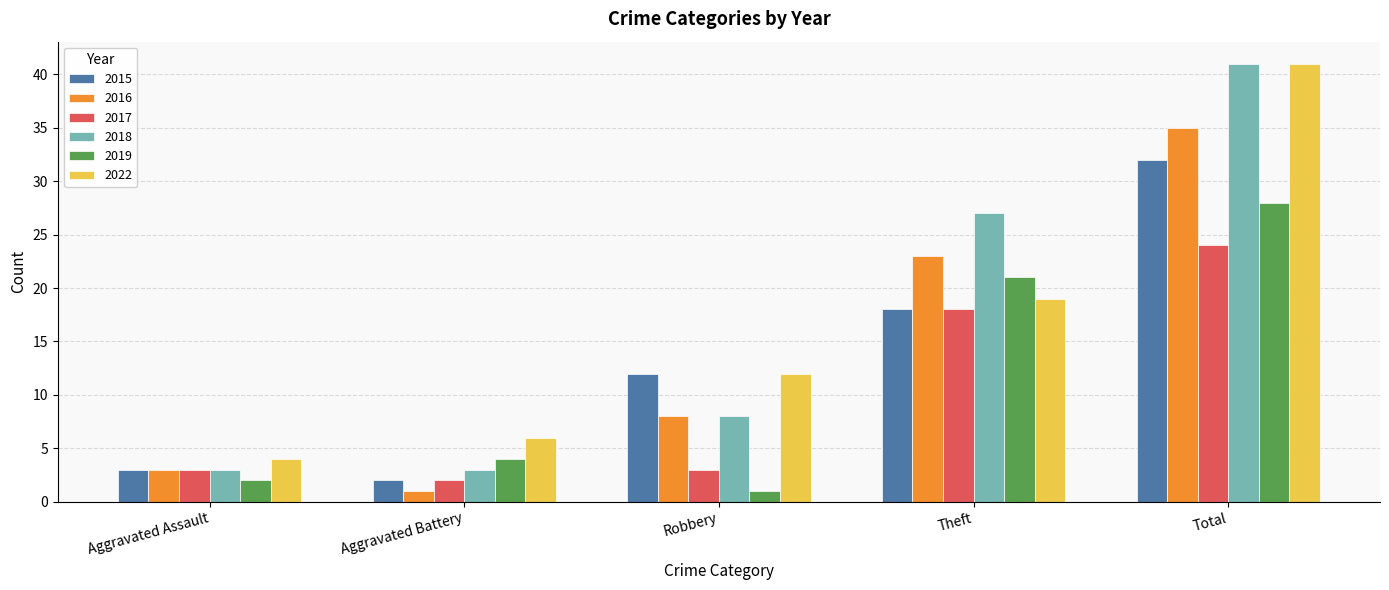

The value of 2018 at Robbery is 5. True or false?

False